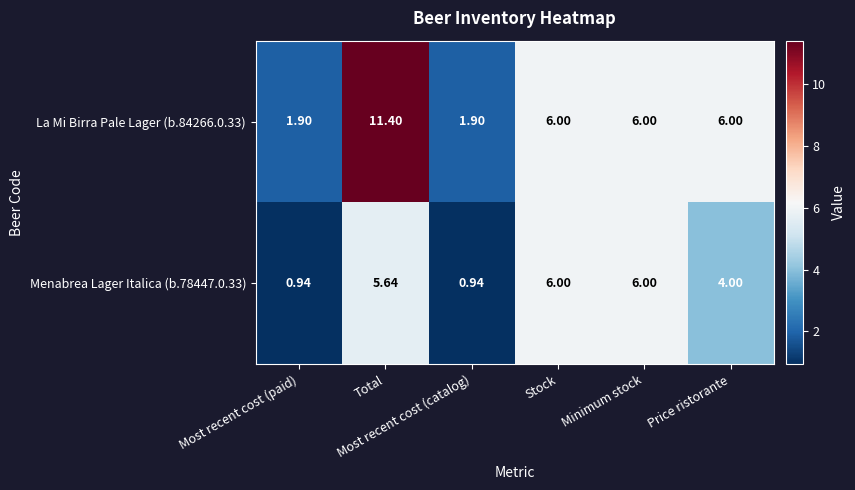

How many data points in La Mi Birra Pale Lager (b.84266.0.33) are less than 6?

2